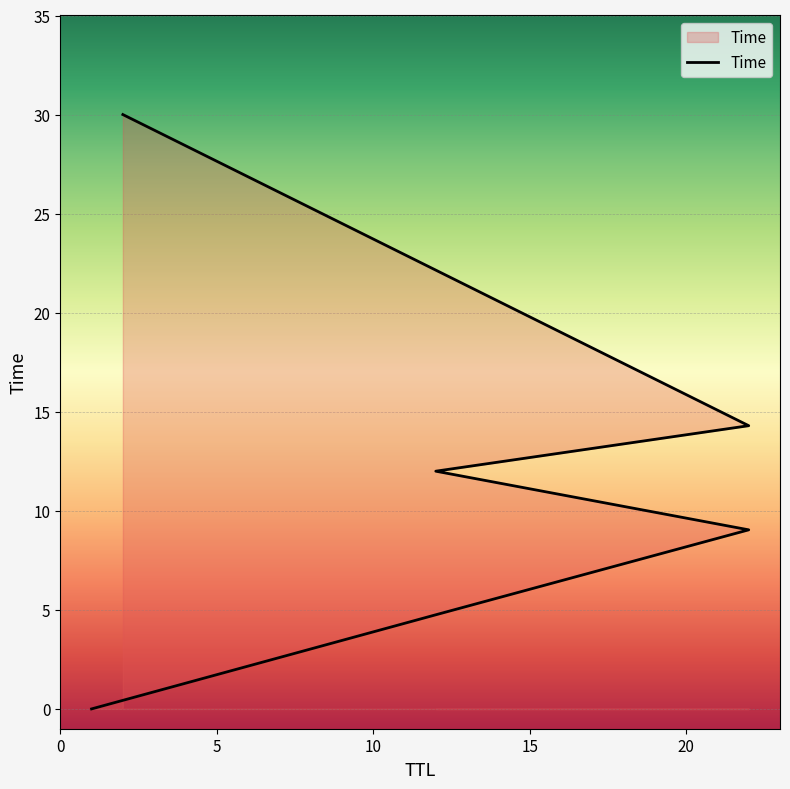

The value at 2 is 49.2. True or false?

False